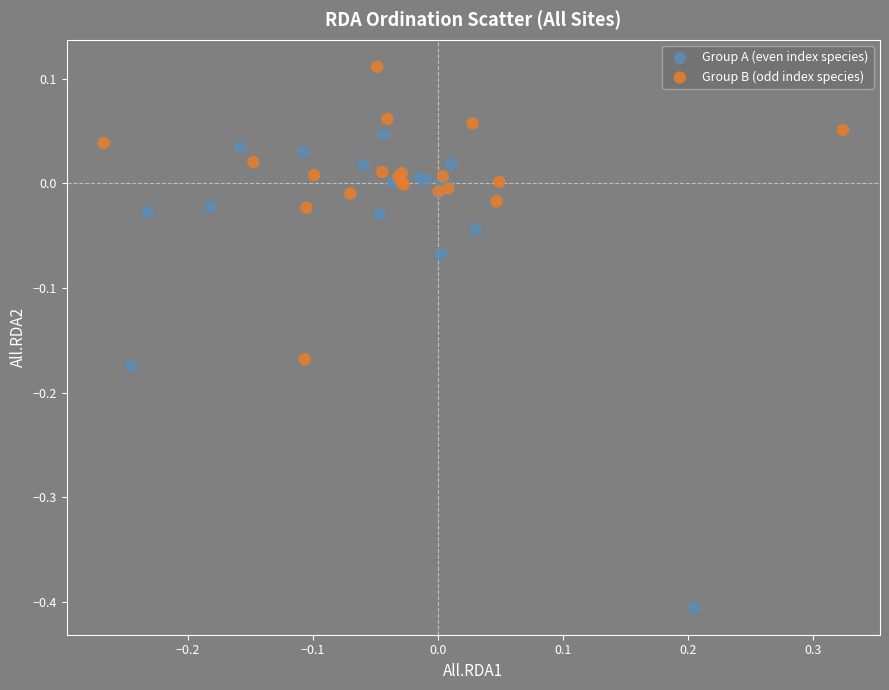

Which series reaches the minimum Y coordinate?

Group A (even index species)